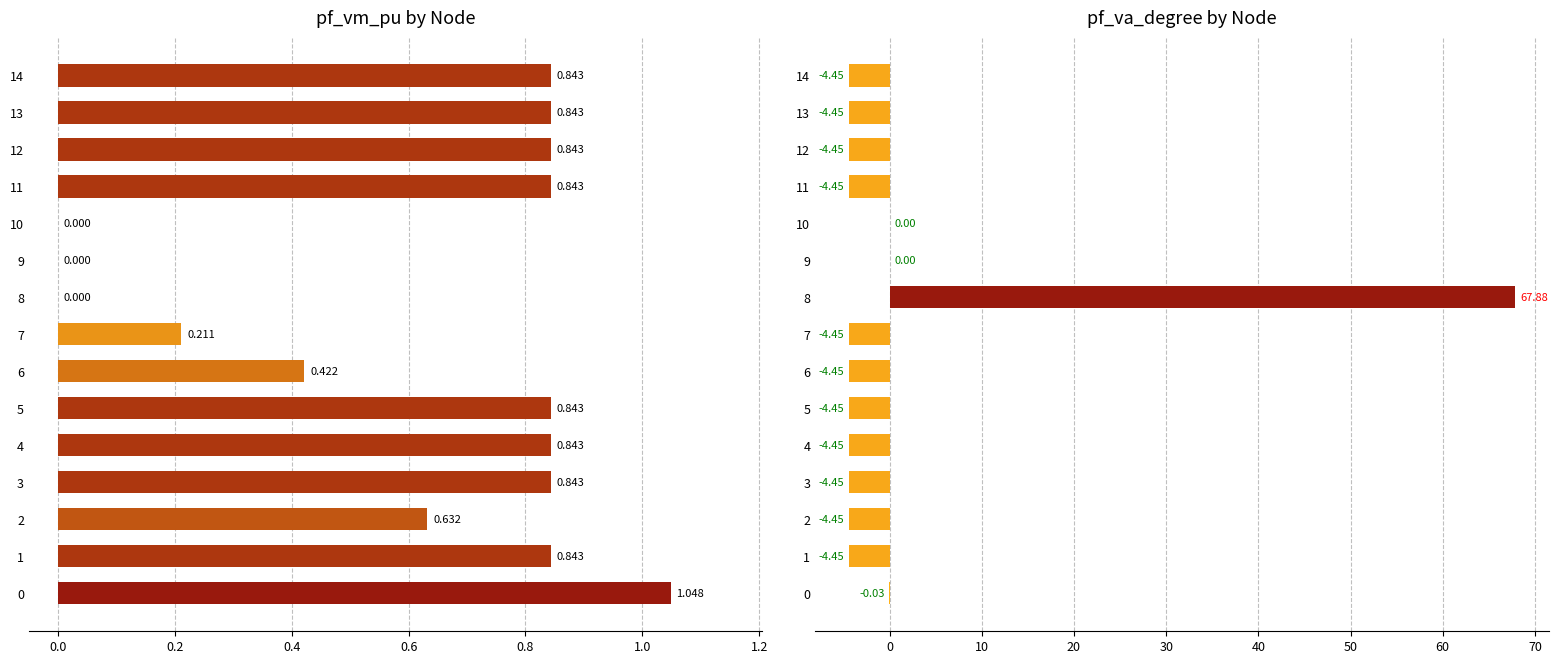

At how many categories does at least one series exceed 2?

1